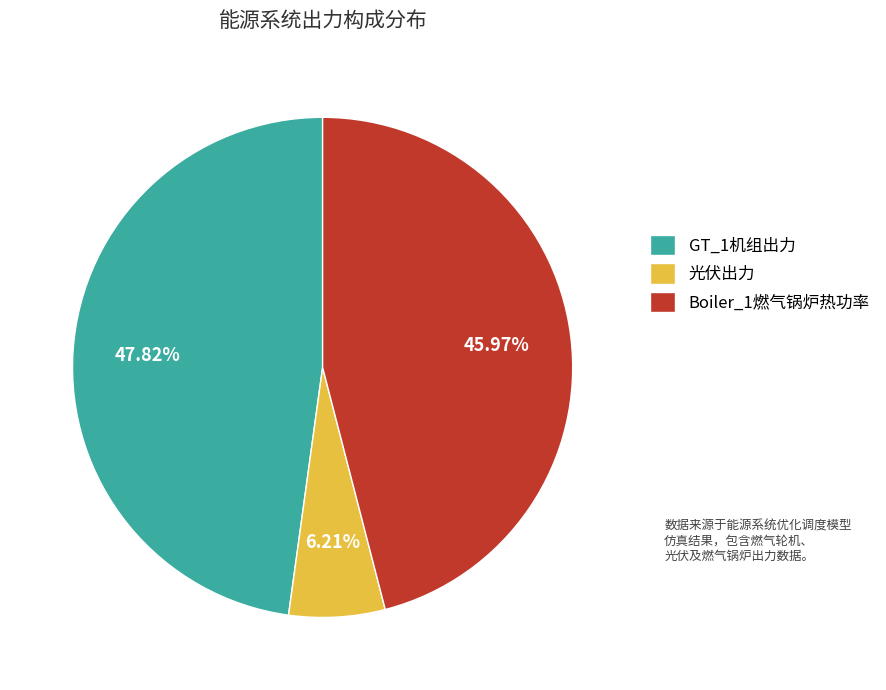

Is there a majority slice in this chart?

No